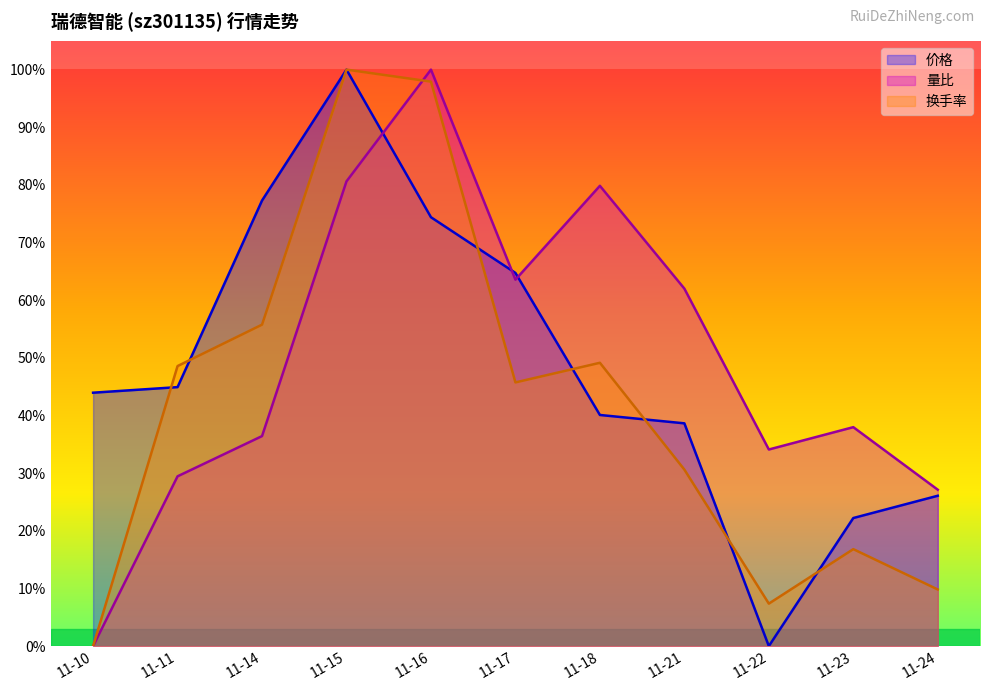

Which series changed the most between 11-16 and 11-18?

换手率